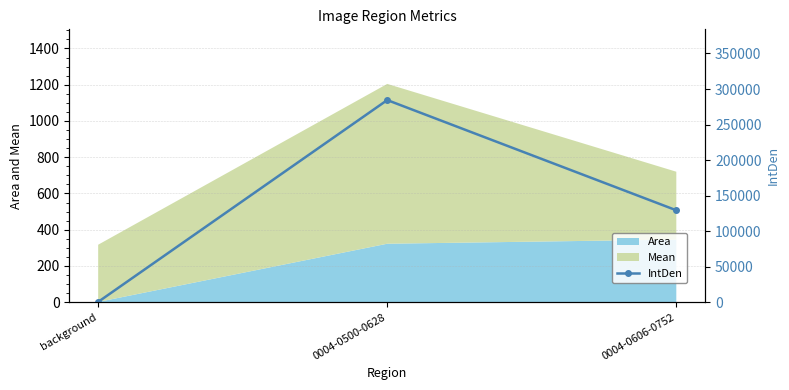

The value of Area at 0004-0606-0752 is 583.6. True or false?

False